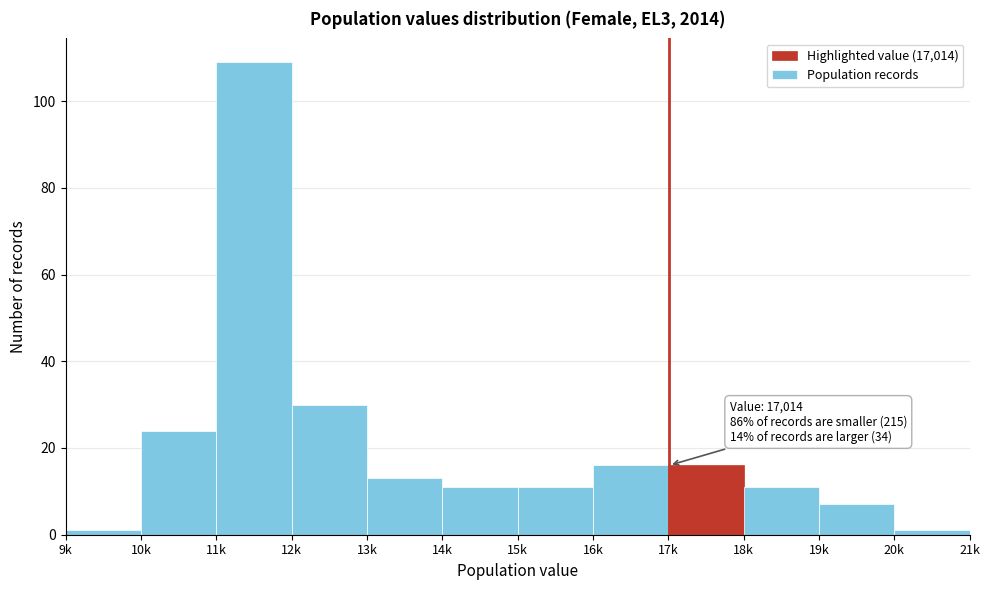

Reading left to right, list all the values displayed in this chart.

1	24	109	30	13	11	11	16	16	11	7	1